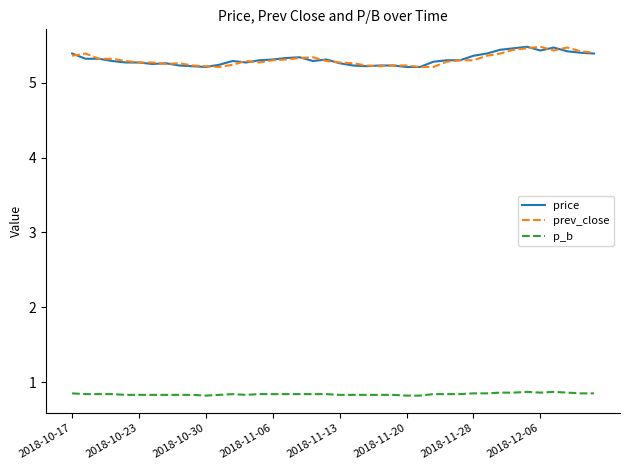

What are all the series names shown in the legend?

price, prev_close, p_b